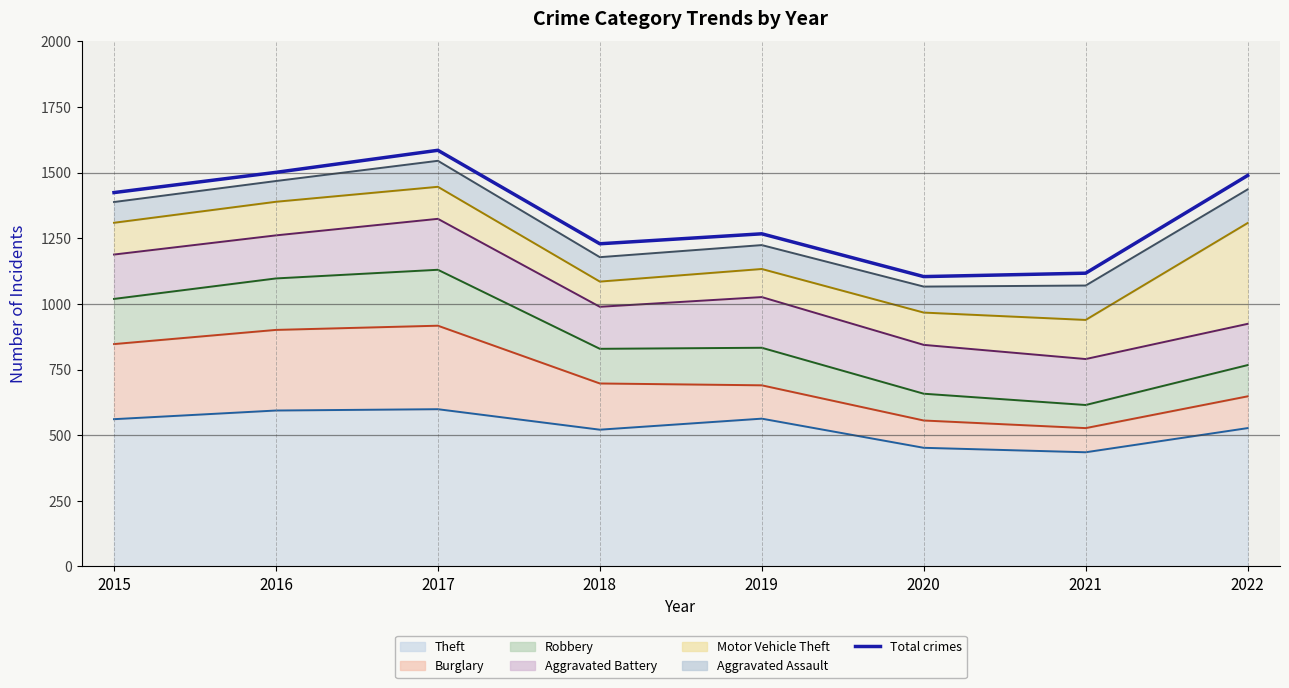

Reading left to right, what are all the values shown in this chart?

2015=1424	2016=1501	2017=1585	2018=1229	2019=1267	2020=1104	2021=1117	2022=1489